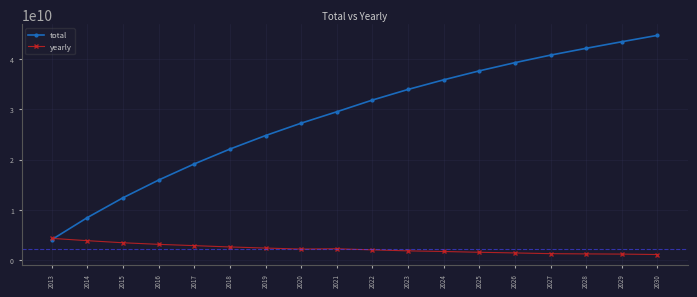

How many lines are shown in the chart?

2